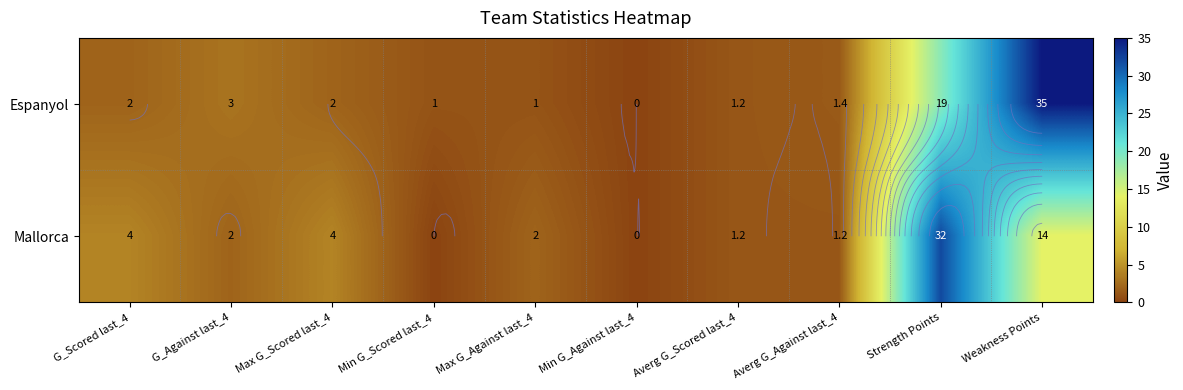

At which label is Mallorca closest to 16?

Weakness Points